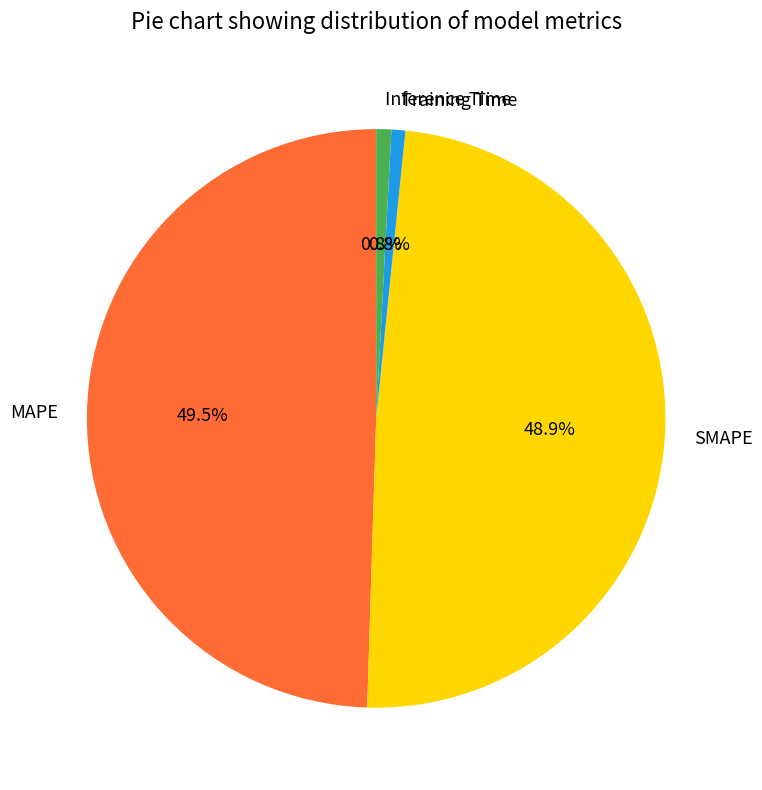

Does SMAPE represent more than half of the total?

No